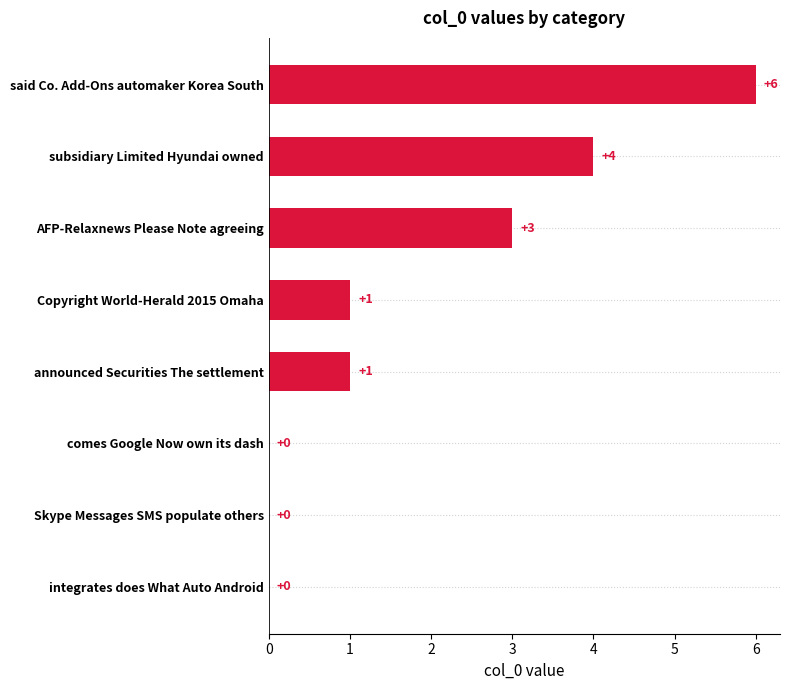

Reading top to bottom, transcribe all the data shown in this chart.

said Co. Add-Ons automaker Korea South=6	subsidiary Limited Hyundai owned=4	AFP-Relaxnews Please Note agreeing=3	Copyright World-Herald 2015 Omaha=1	announced Securities The settlement=1	comes Google Now own its dash=0	Skype Messages SMS populate others=0	integrates does What Auto Android=0